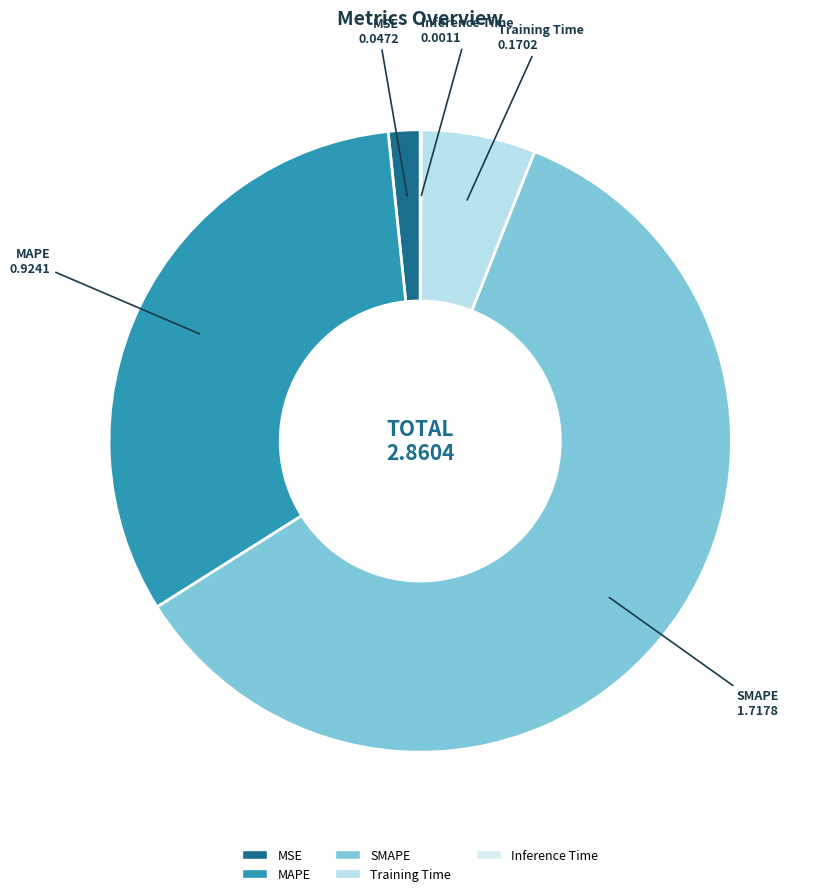

Which has a higher value, Training Time or MAPE?

MAPE